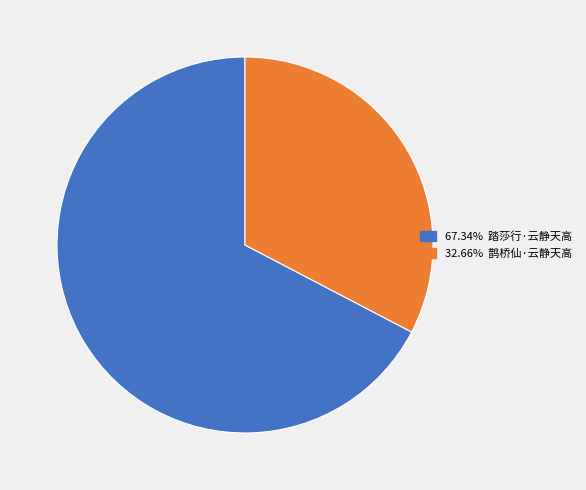

How many segments does this pie chart have?

2